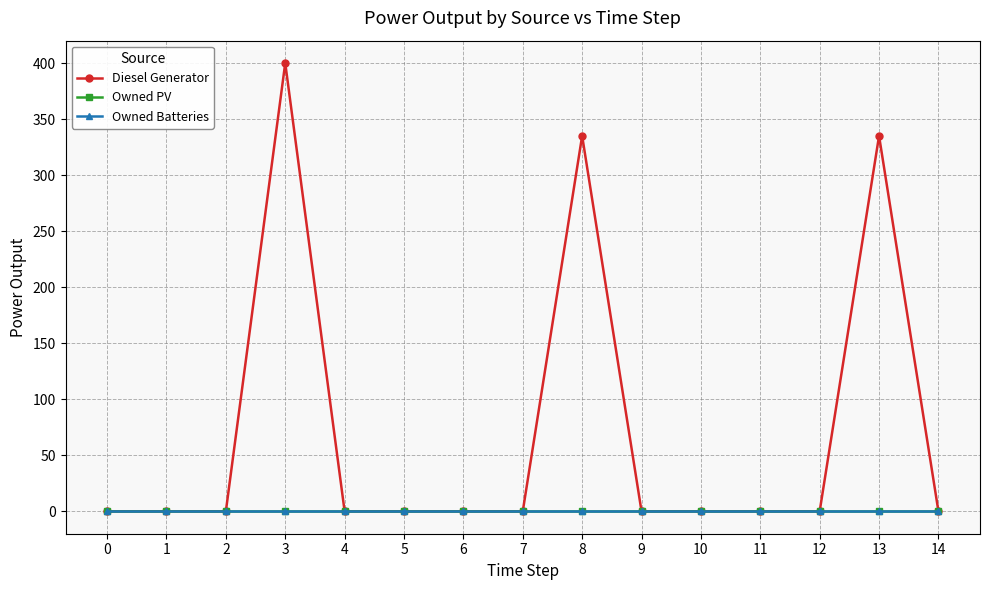

True or false: Owned Batteries has more than 2 interior local peaks.

False